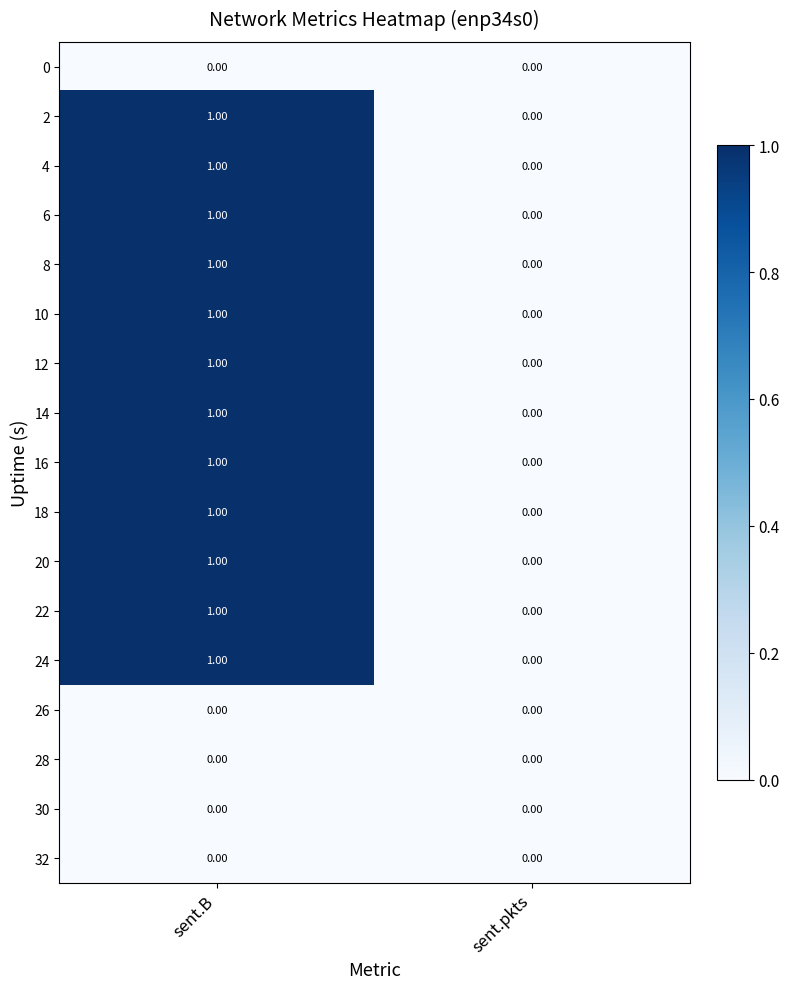

At which label is 18 closest to 0?

sent.pkts